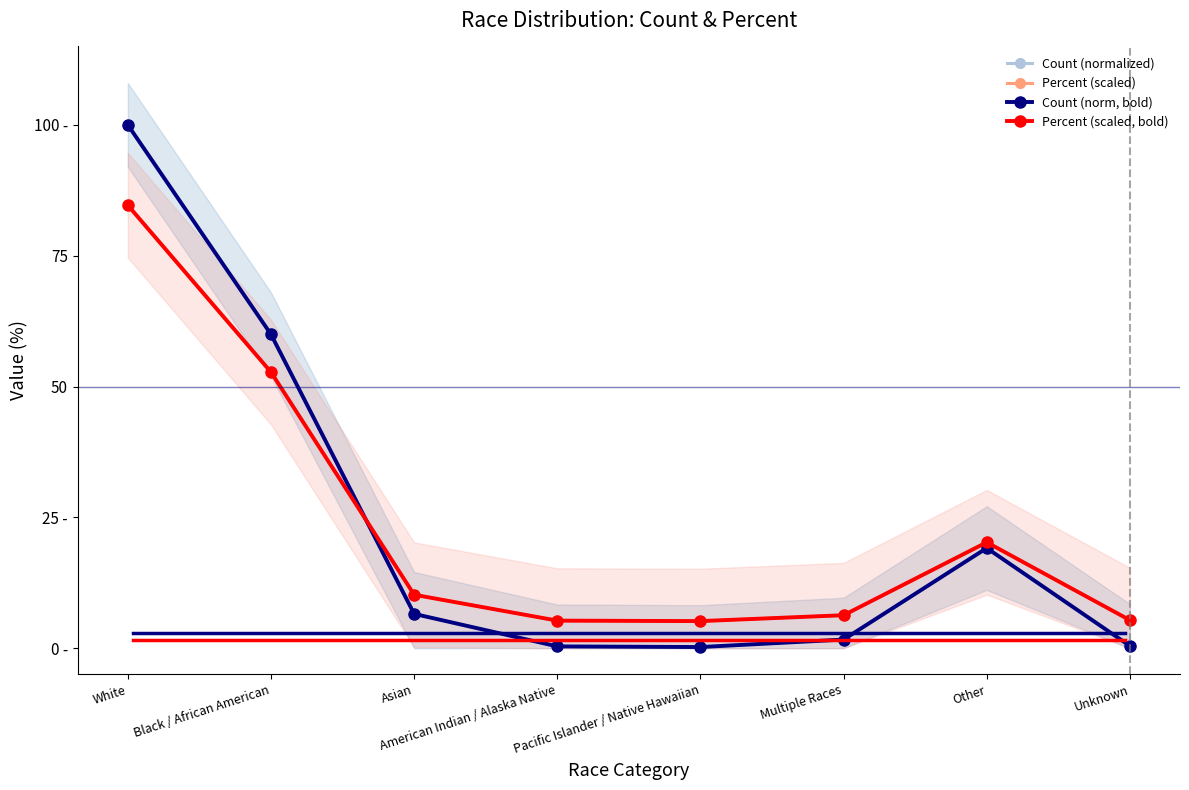

Between White and American Indian / Alaska Native, which series saw the biggest shift?

Count (normalized)